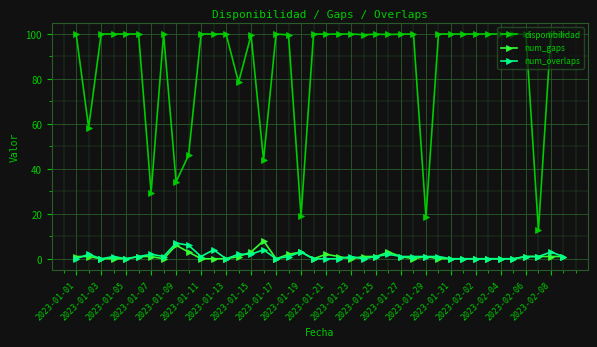

True or false: num_gaps and disponibilidad intersect in this chart.

False